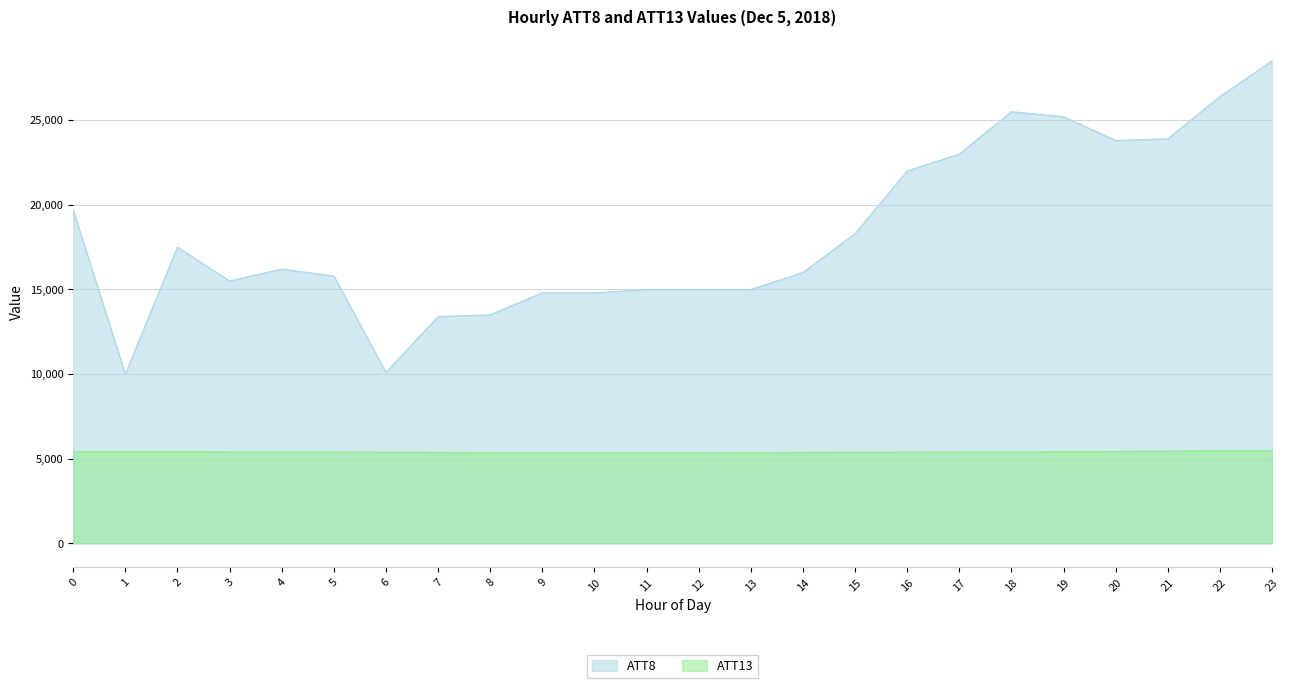

List the series in order of their peak value, lowest first.

ATT13, ATT8